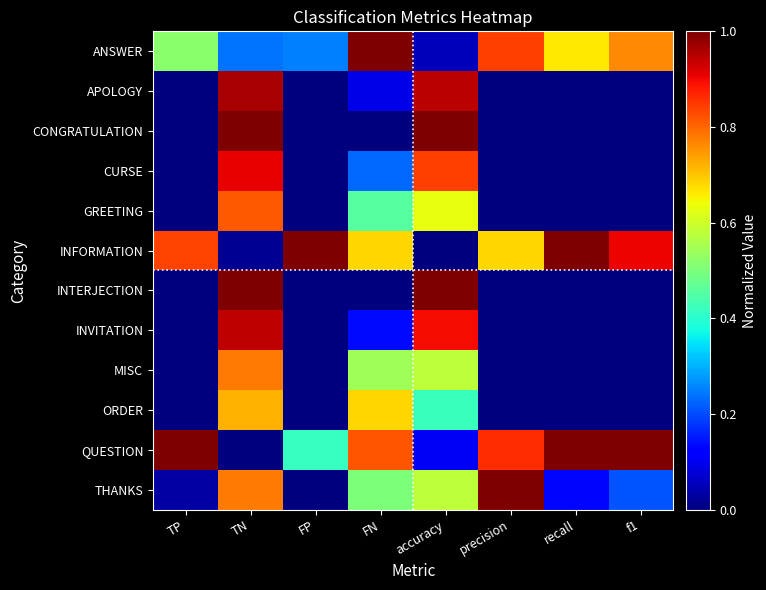

Between precision and accuracy, which is larger?

precision